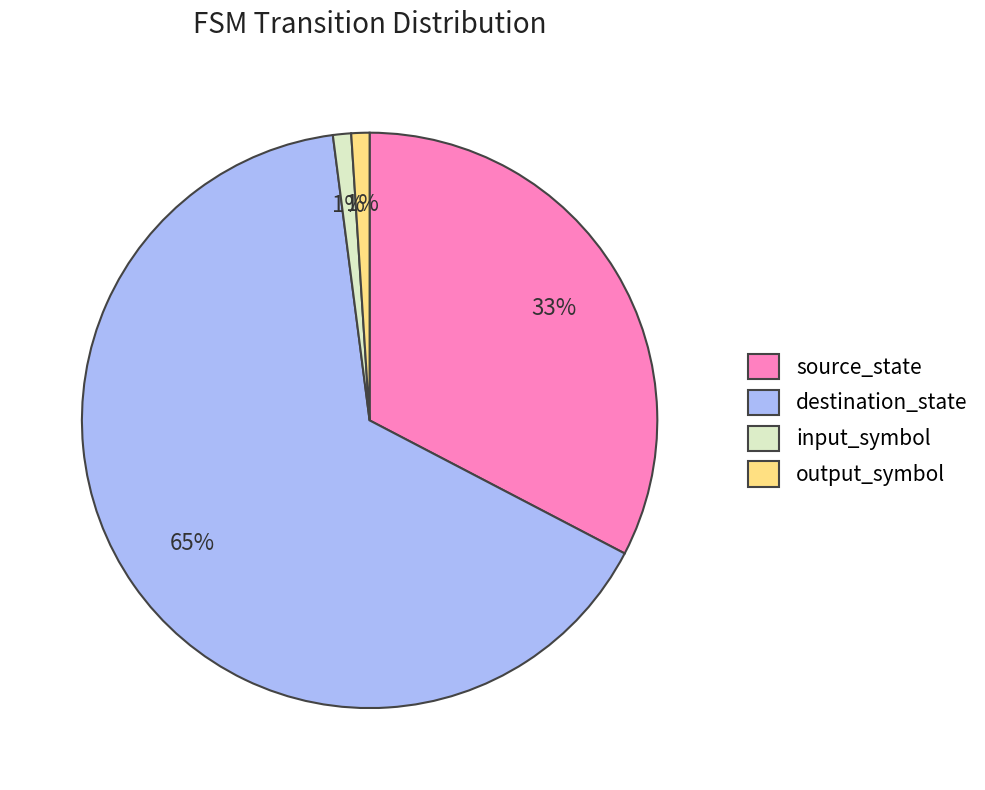

Which slice is the largest?

destination_state